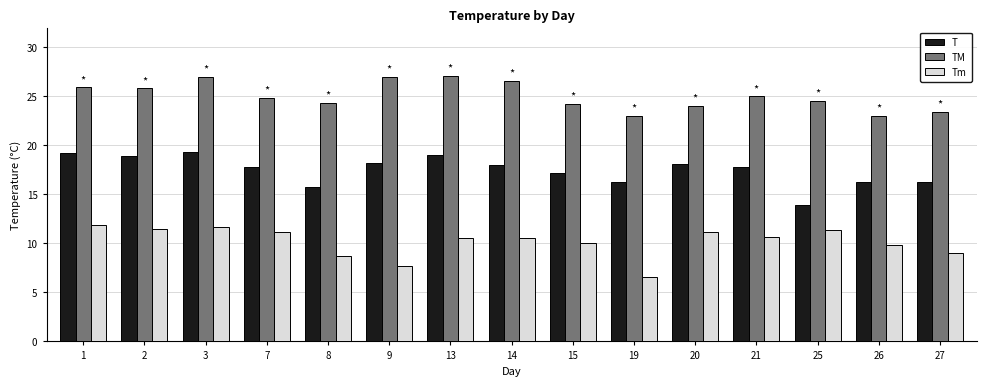

How many data points in T are less than 17?

5